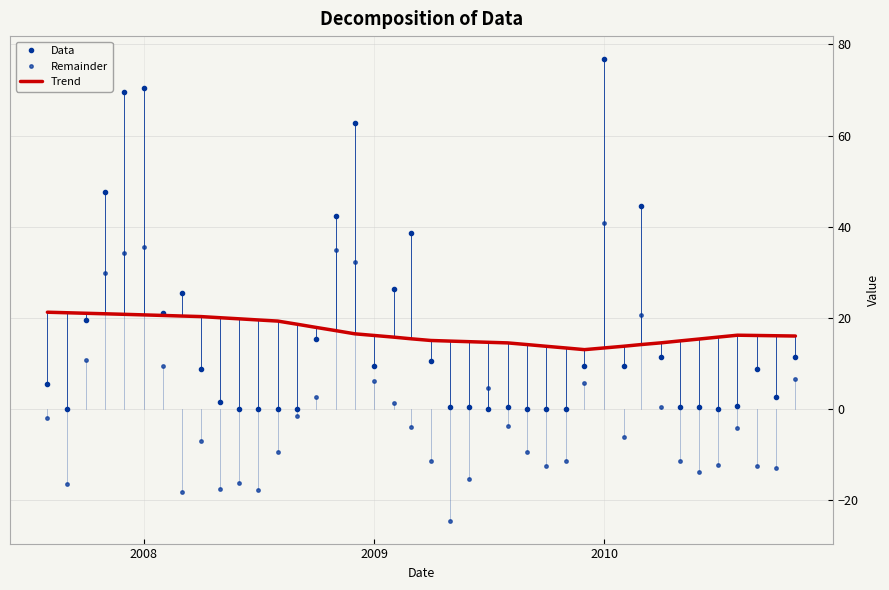

True or false: Data and Remainder cross at least once.

True